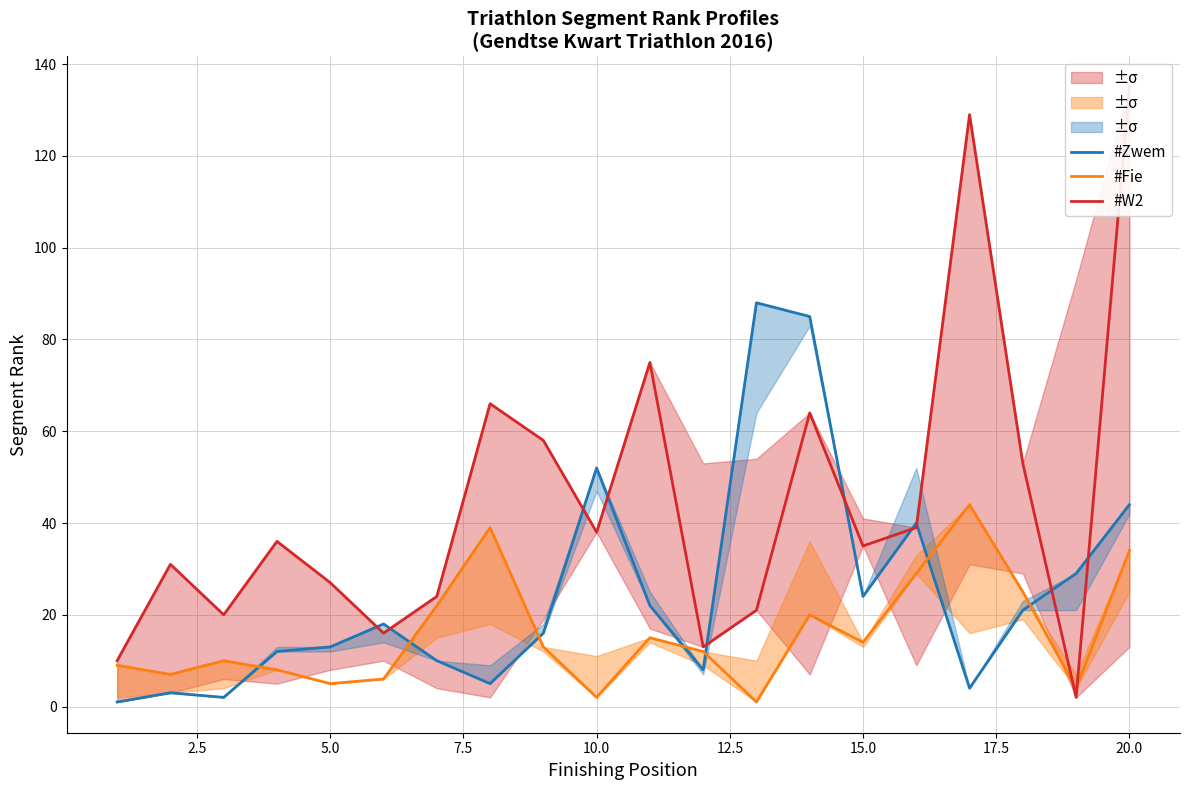

How many intersections are there between #Fie and #Zwem?

7